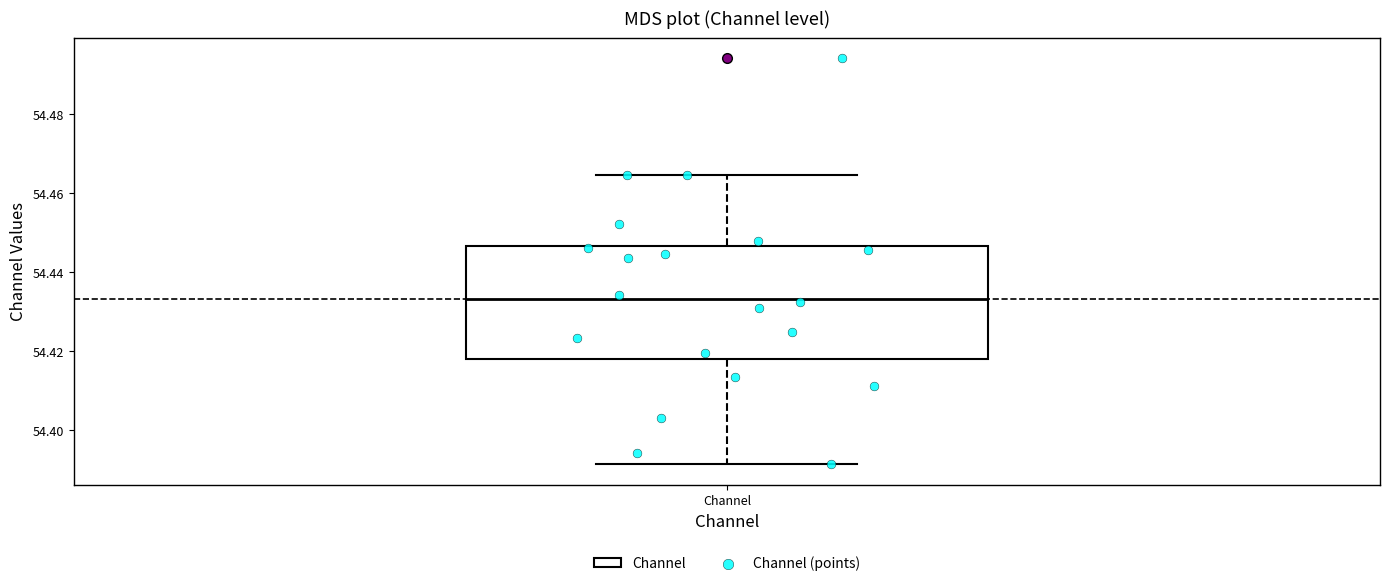

Read this box plot against the y-axis: the position of the median line, the range covered by the box, and the ends of both whiskers. The values are not printed on the chart, so give them approximately, as read against the axis.

median 54.434, box 54.418 to 54.446, whiskers 54.392 to 54.464